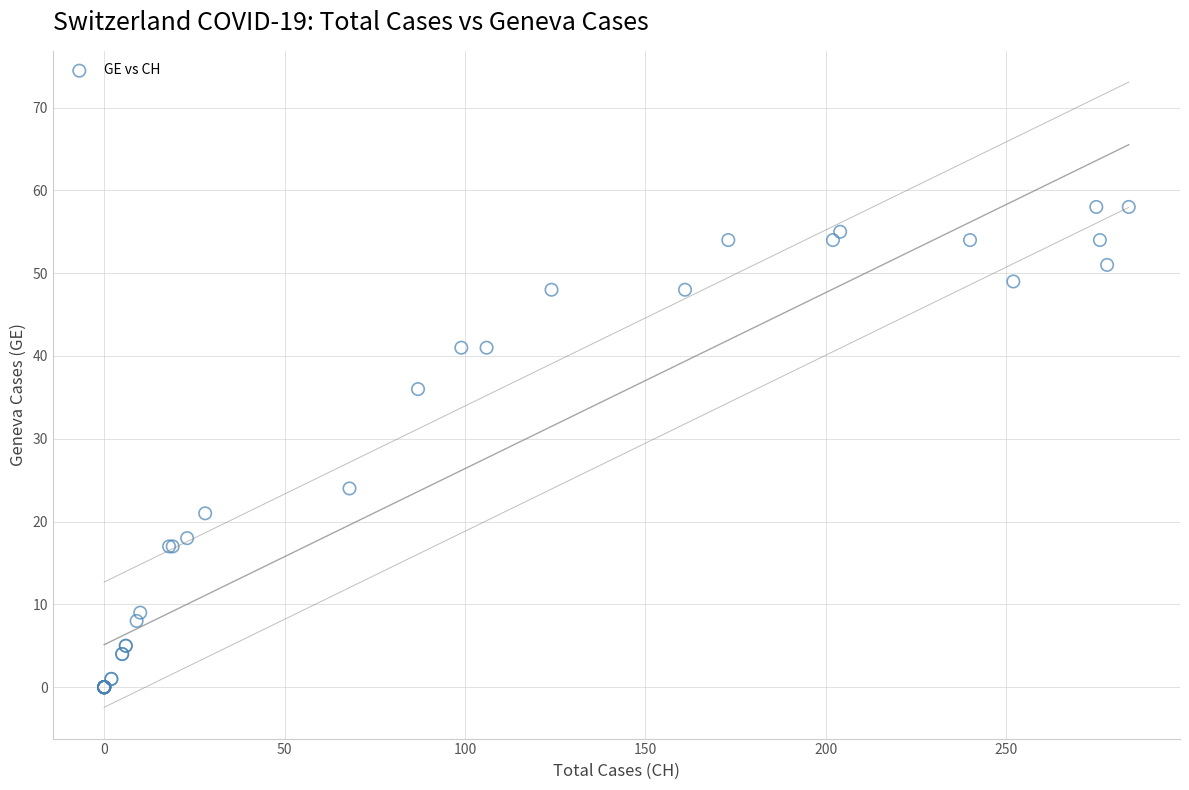

What Y value in the scatter plot is closest to 29?

24